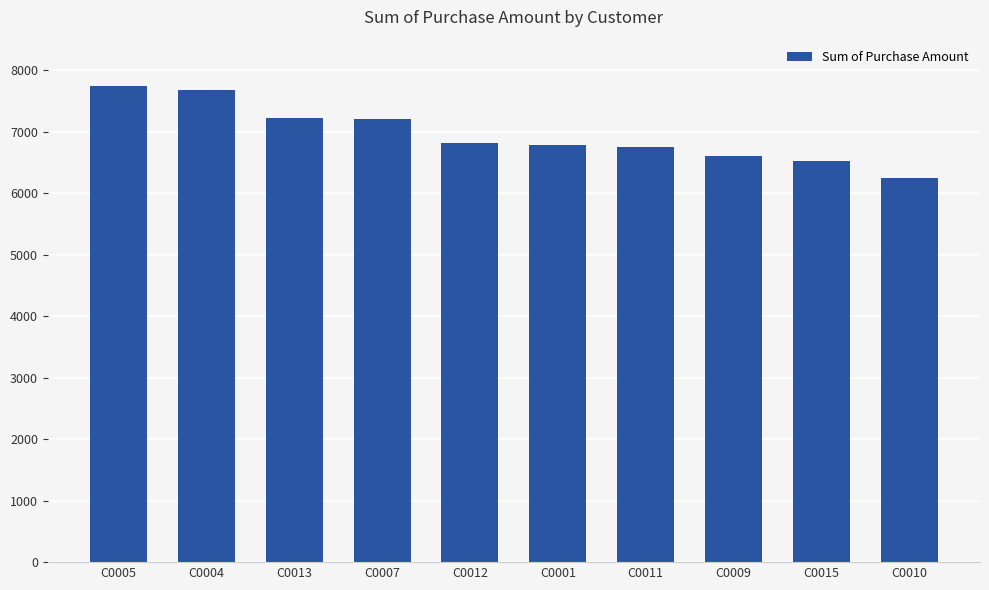

Which has a higher value, C0012 or C0015?

C0012